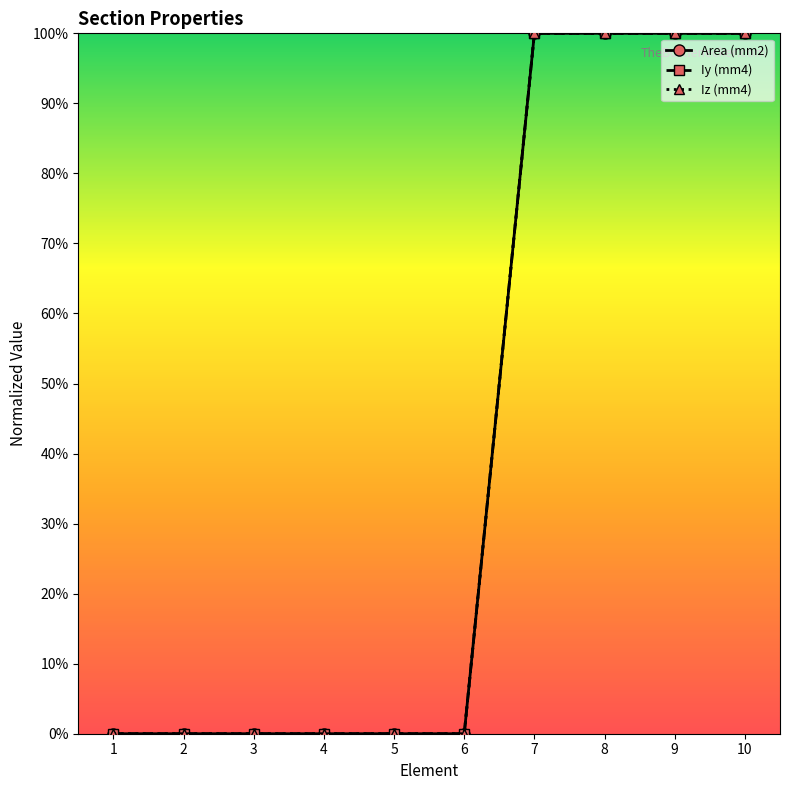

True or false: Iz (mm4) and Area (mm2) intersect in this chart.

False